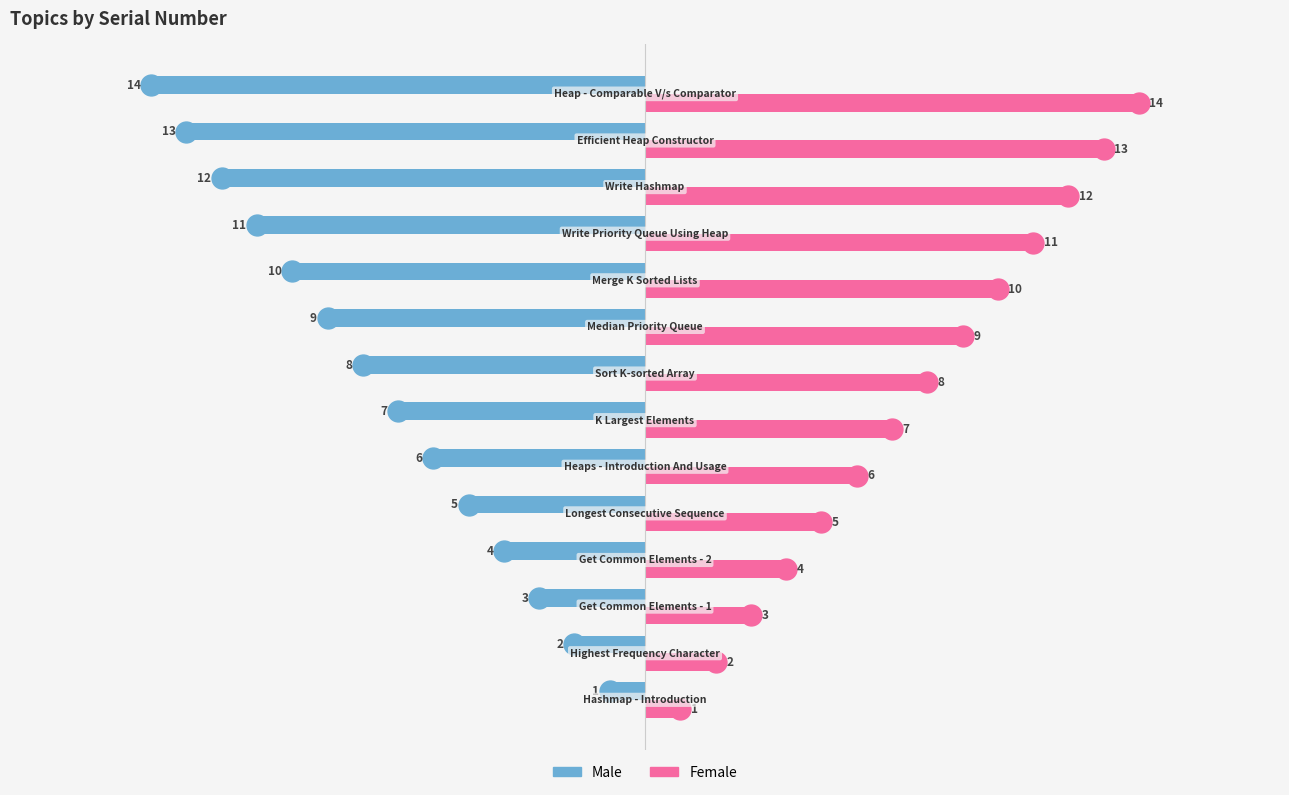

List the series in order of their overall mean, lowest first.

Male, Female